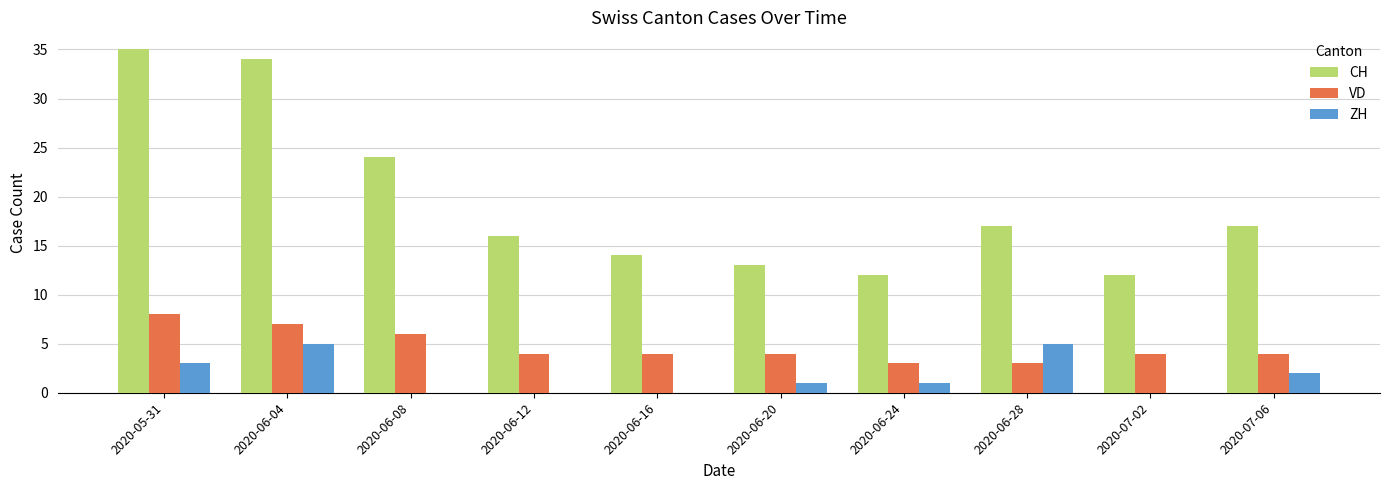

Between 2020-06-24 and 2020-07-06, which series saw the biggest shift?

CH